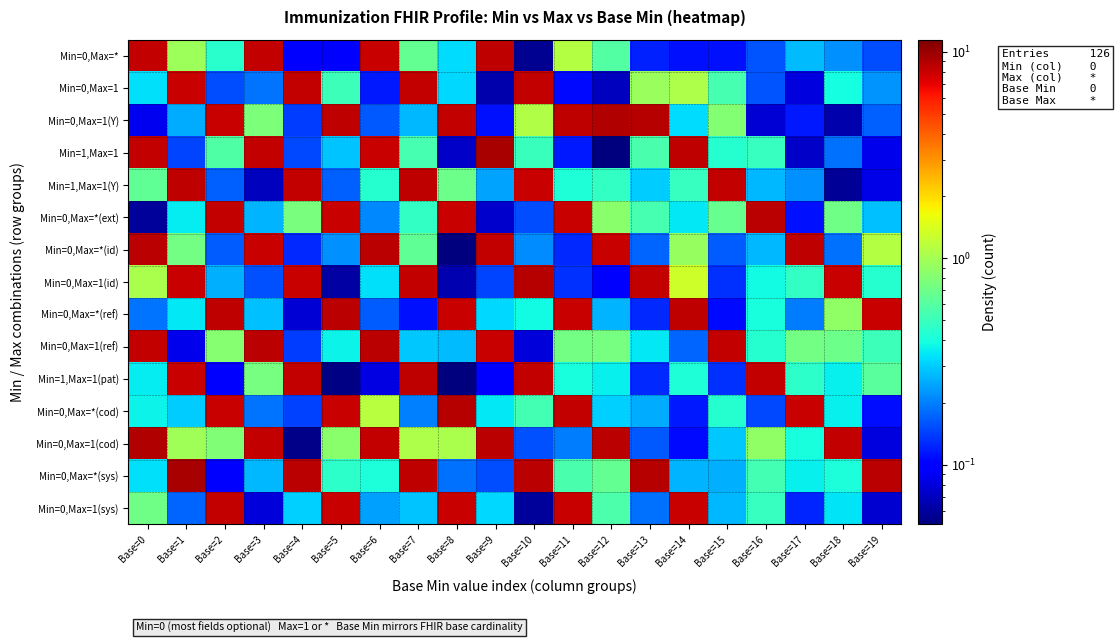

What is the minimum value shown in the chart?

0.1